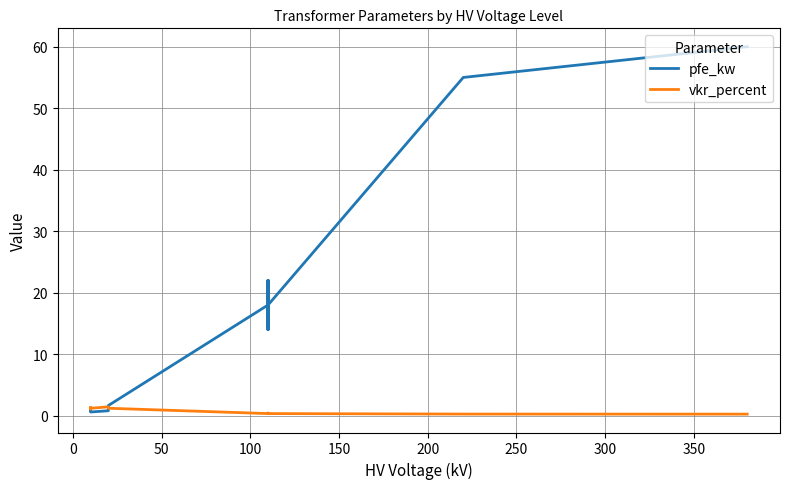

After their last crossing, which series has the higher values: vkr_percent or pfe_kw?

pfe_kw